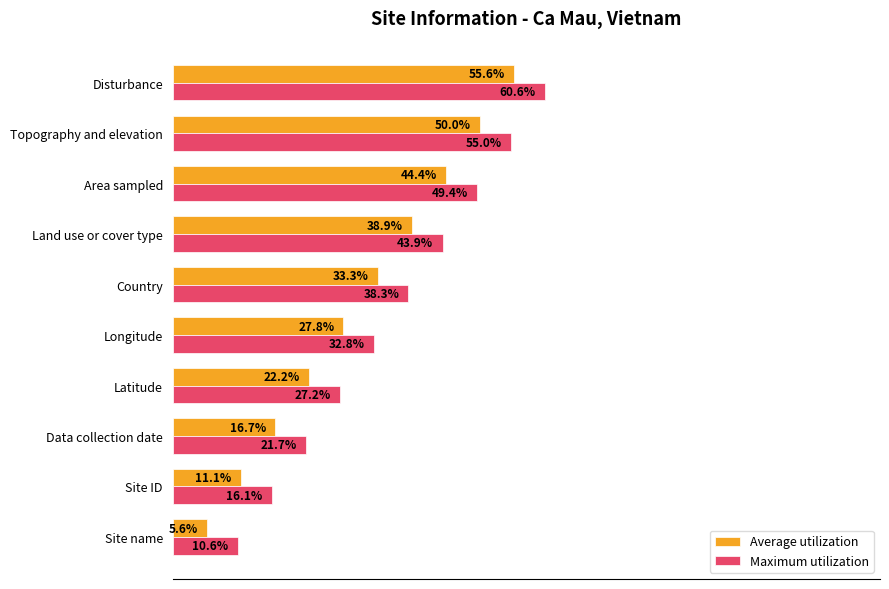

At which category is the sum across all series the highest?

Disturbance